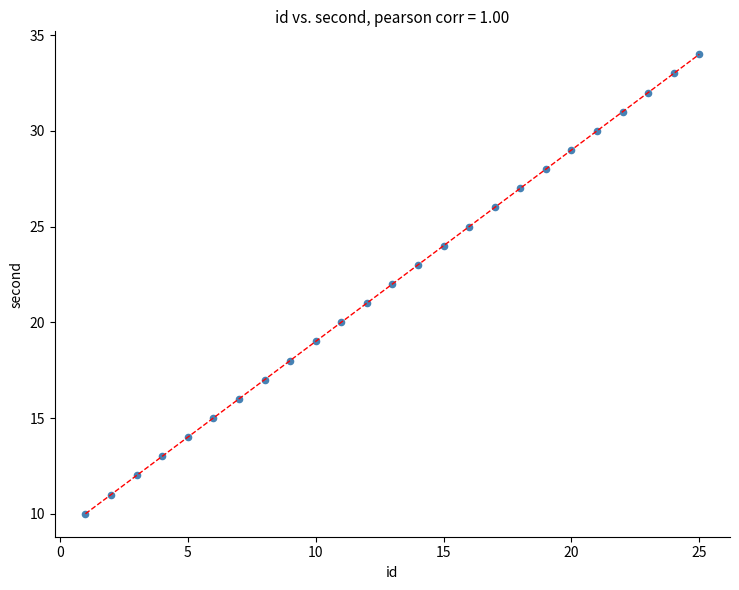

What is the range of Y values (max minus min)?

24